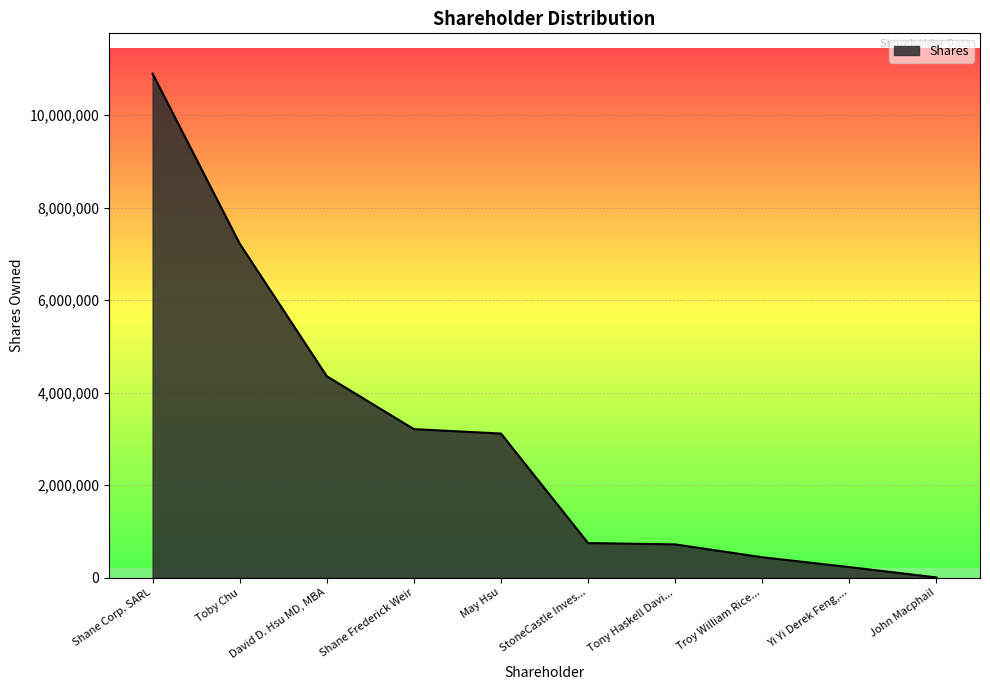

What is the difference between the values at May Hsu and Tony Haskell Davi...?

2395961